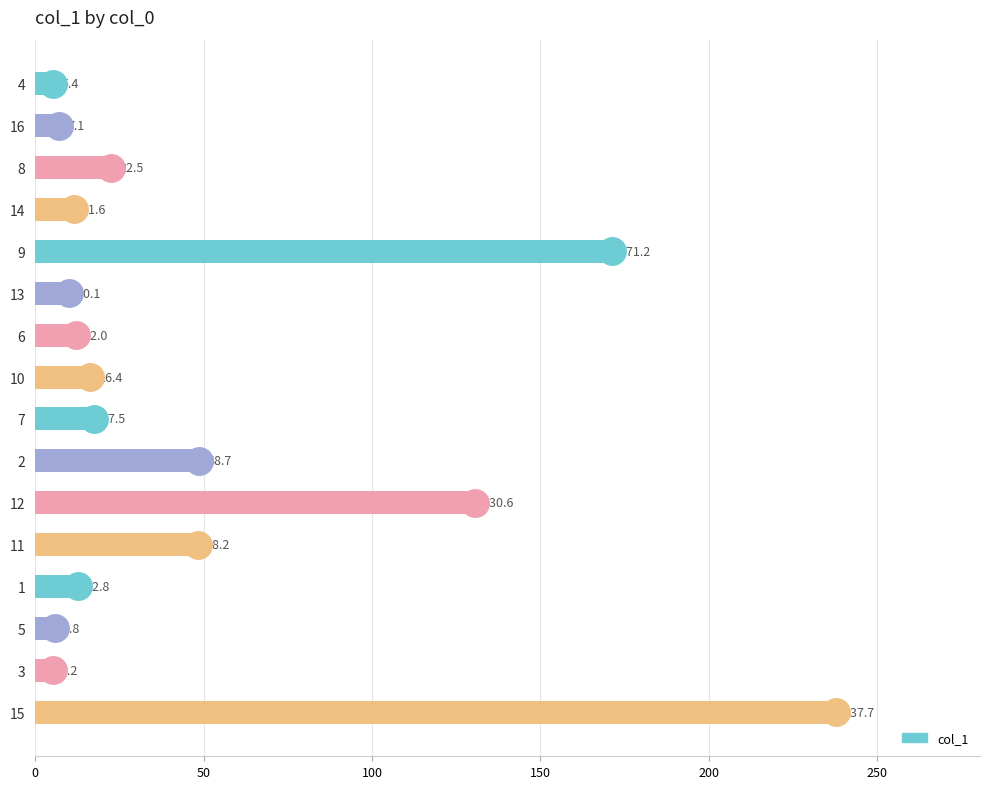

What is the change in value from 16 to 13?

+3.0